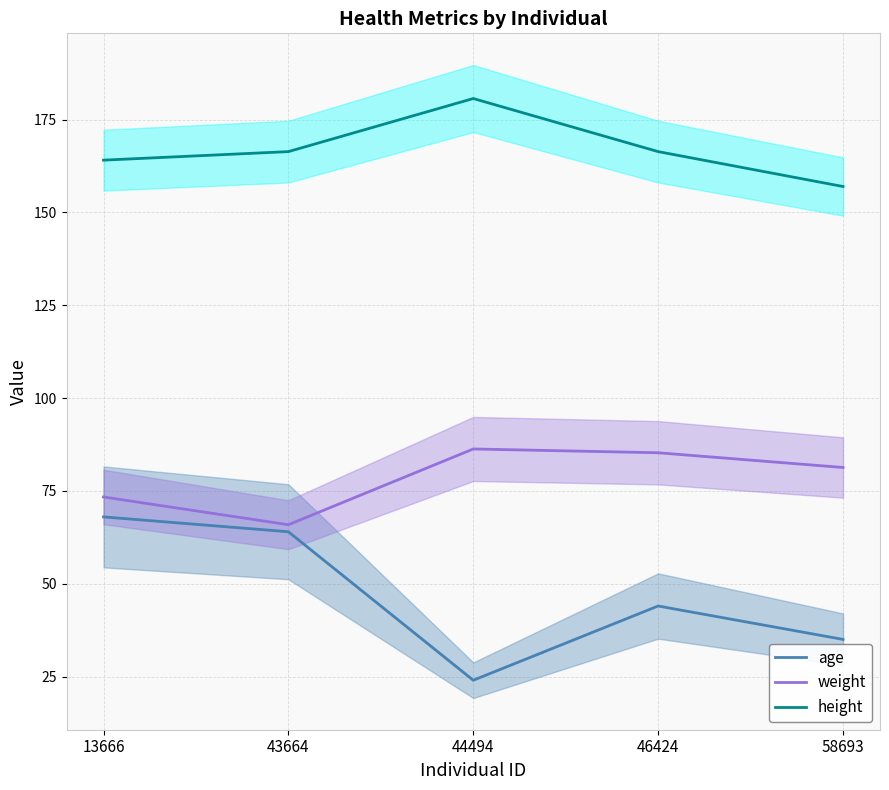

What is the spread (max minus min) of values at 13666?

96.1